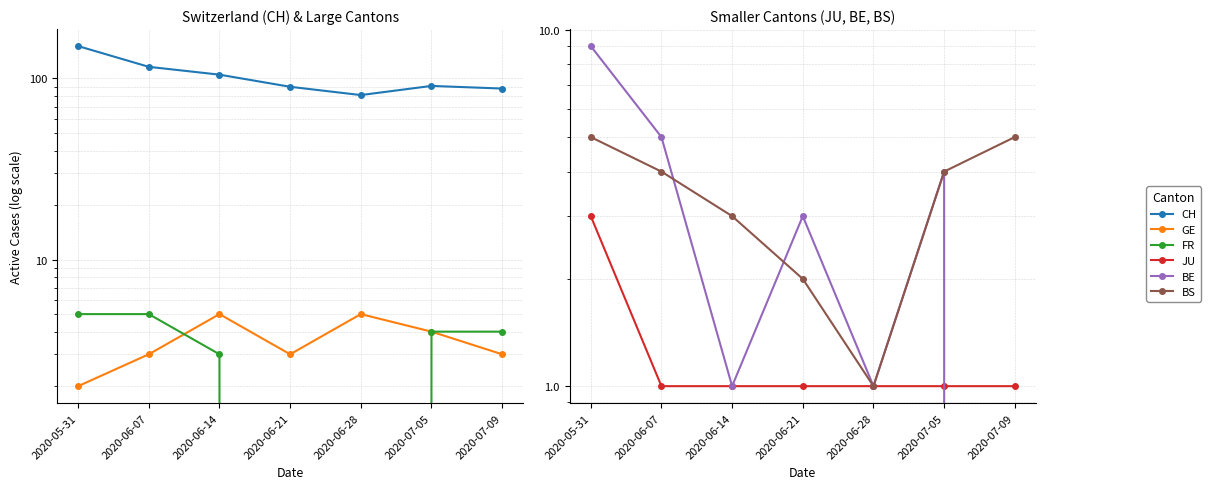

How many data points in JU are above 1?

1